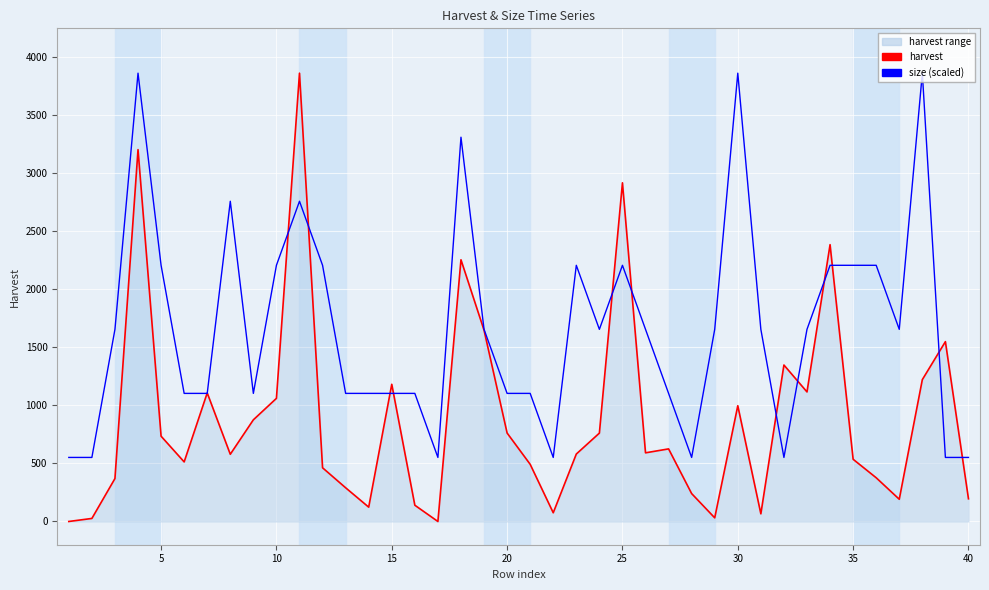

What is the value of the harvest point at the 32nd from the left?

1346.4